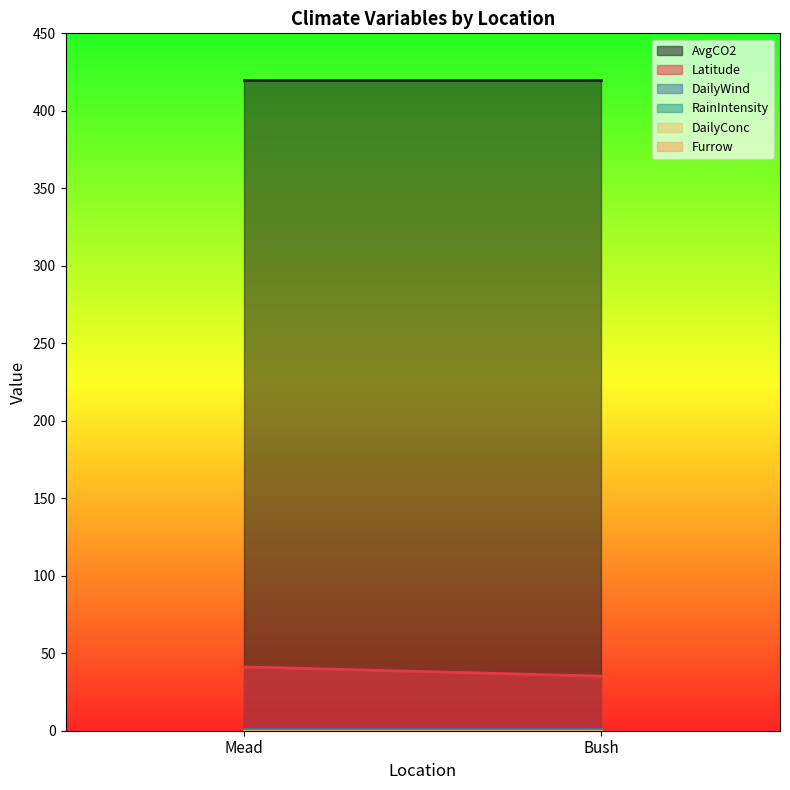

At which category is the sum across all series the highest?

Mead